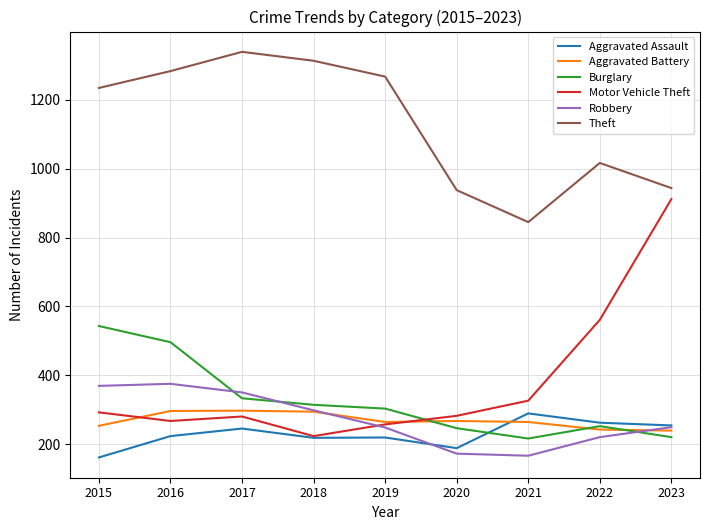

True or false: Theft and Motor Vehicle Theft cross at least once.

False